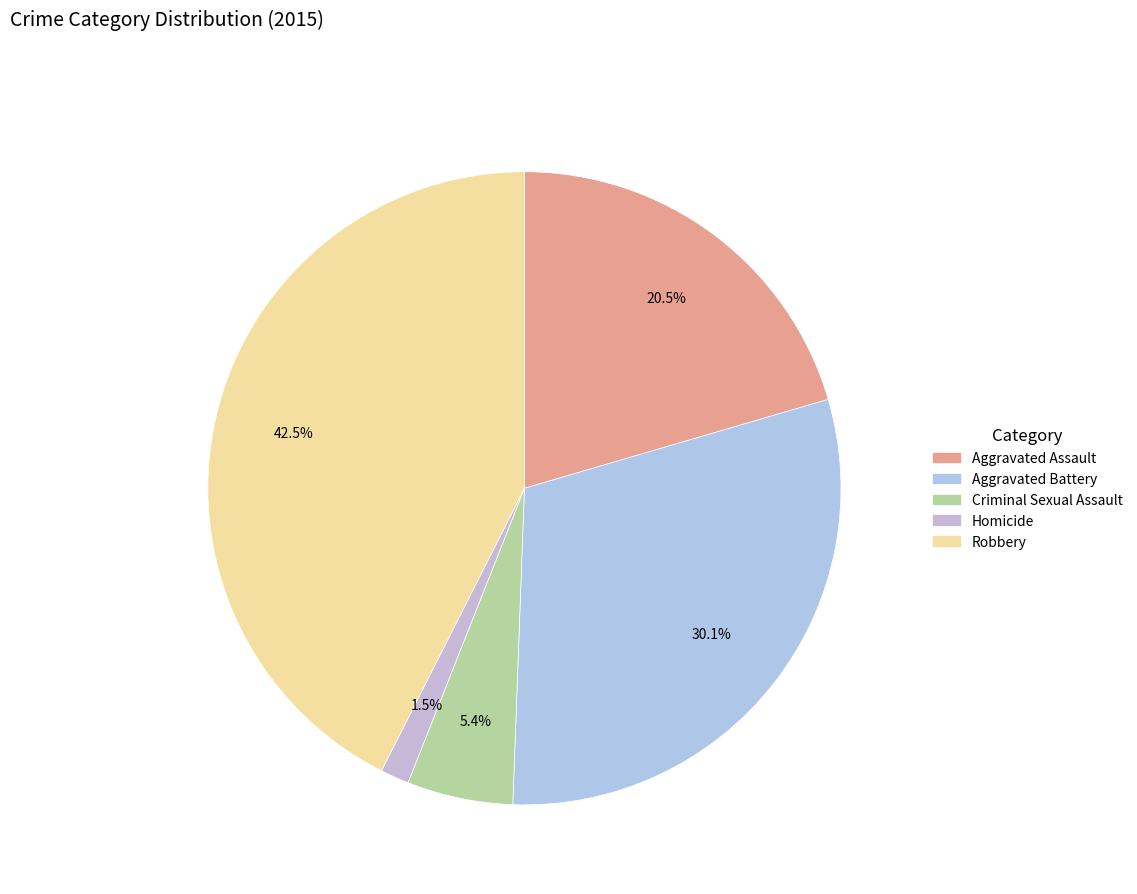

To the nearest percent, what portion does Homicide represent?

1%